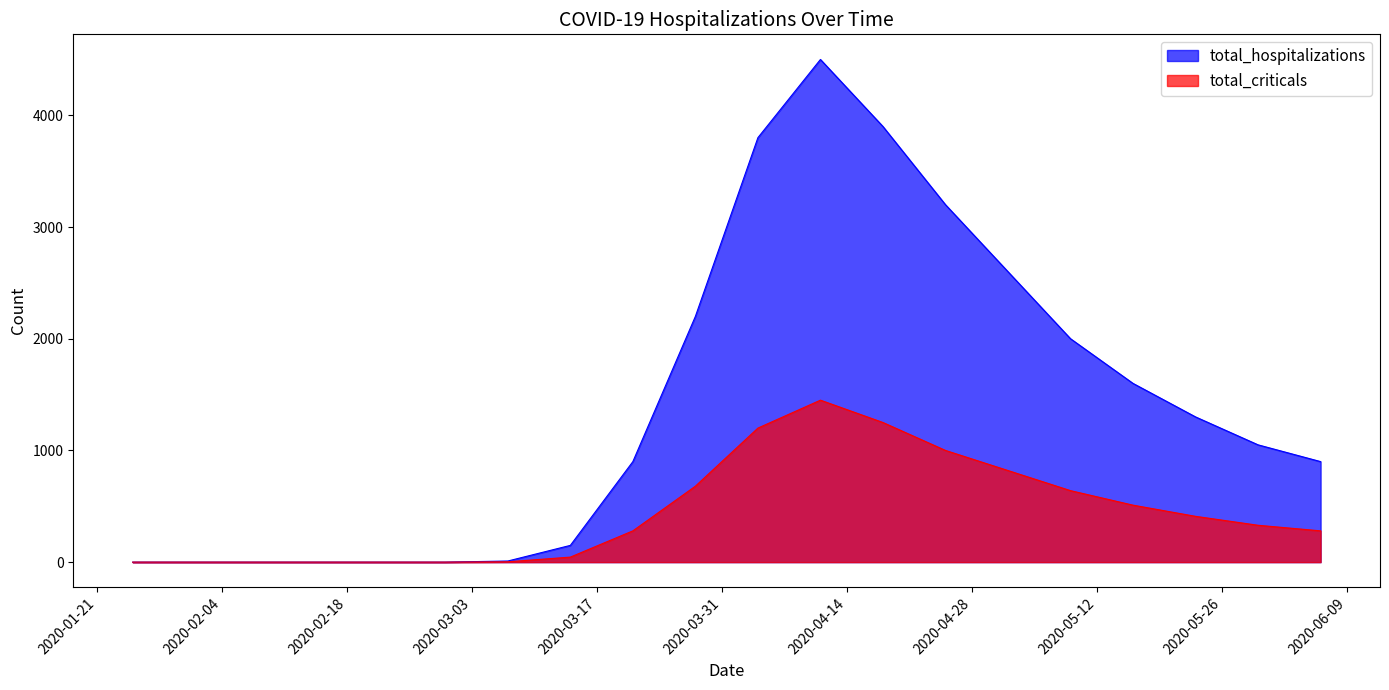

Is the value of total_hospitalizations at 2020-05-16 greater than the value of total_criticals at 2020-03-07?

Yes